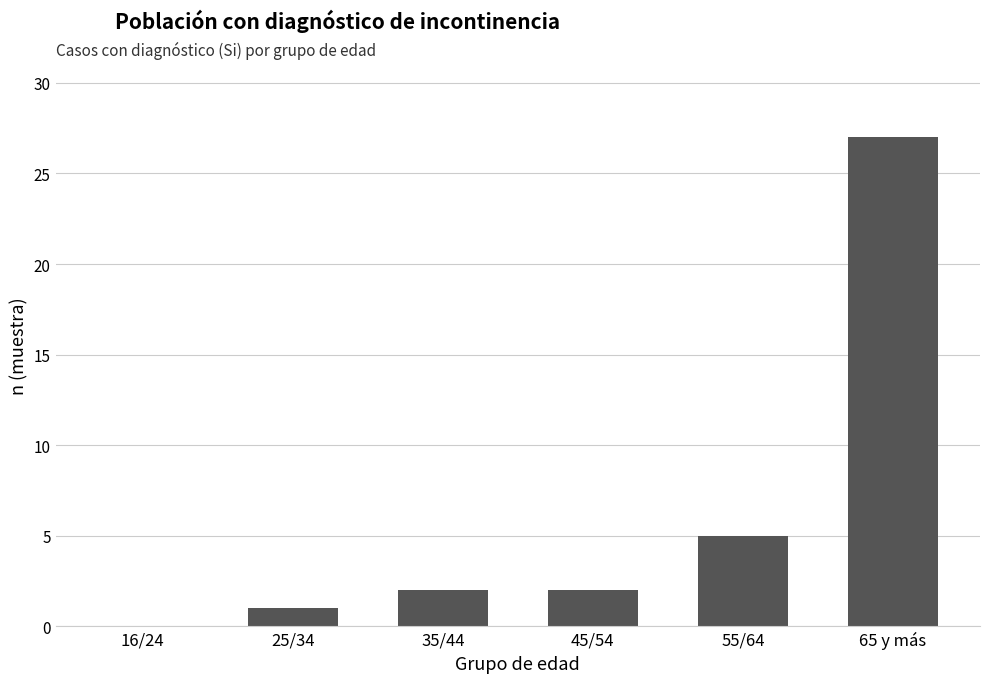

The chart shows a value of 0 at 16/24. True or false?

True